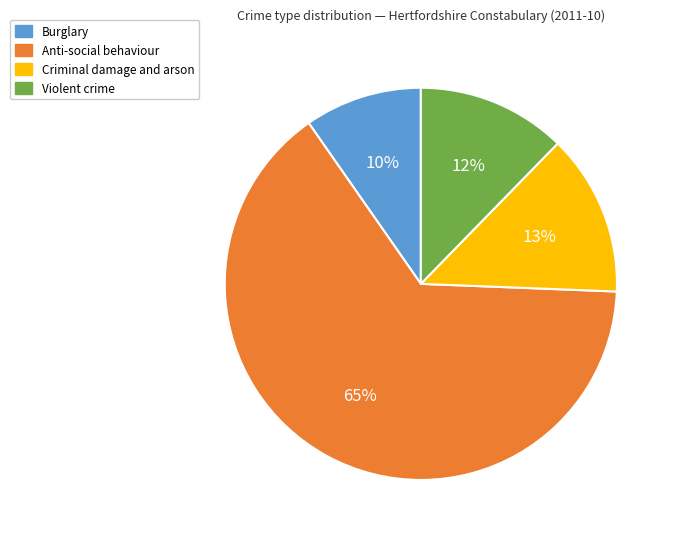

Does Burglary account for over 50% of the chart?

No